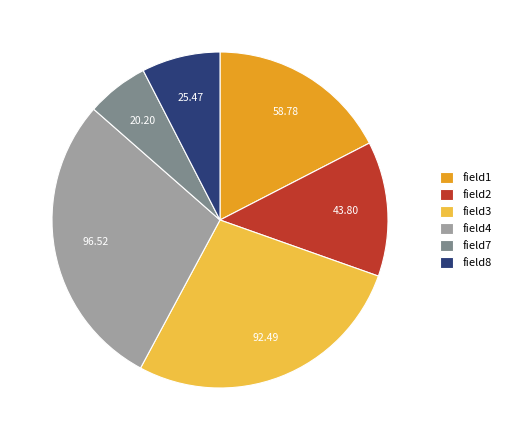

Which category has the biggest portion of the pie?

field4